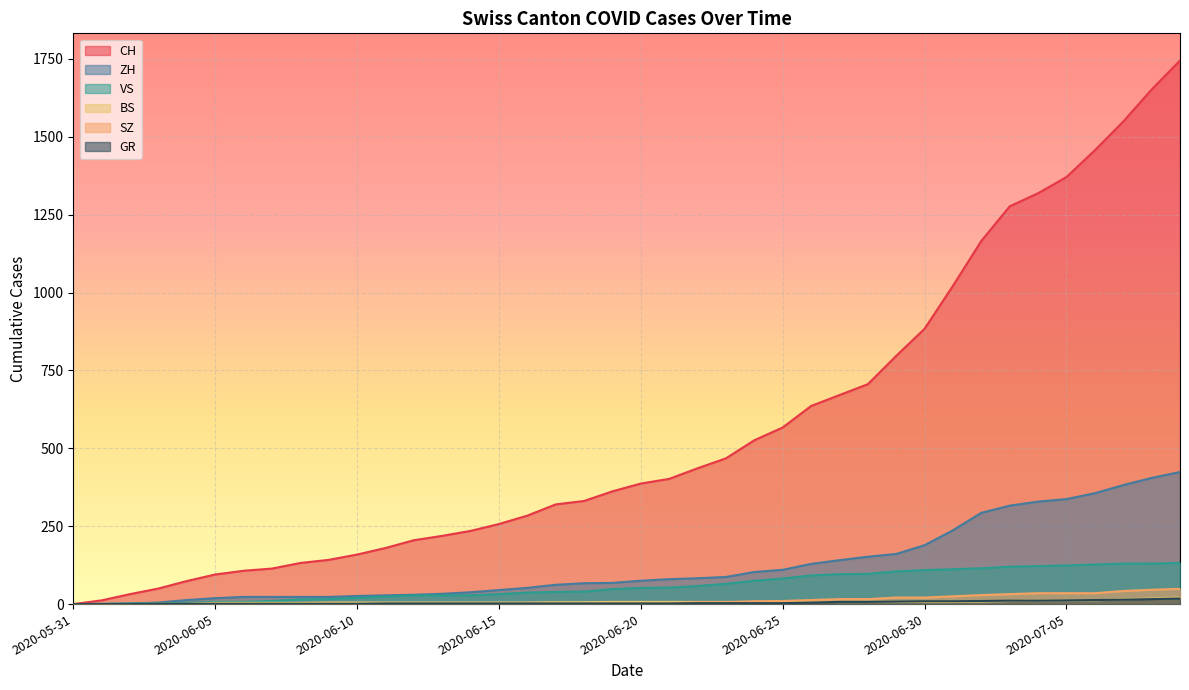

True or false: CH has a value of 436 at 2020-06-22.

True